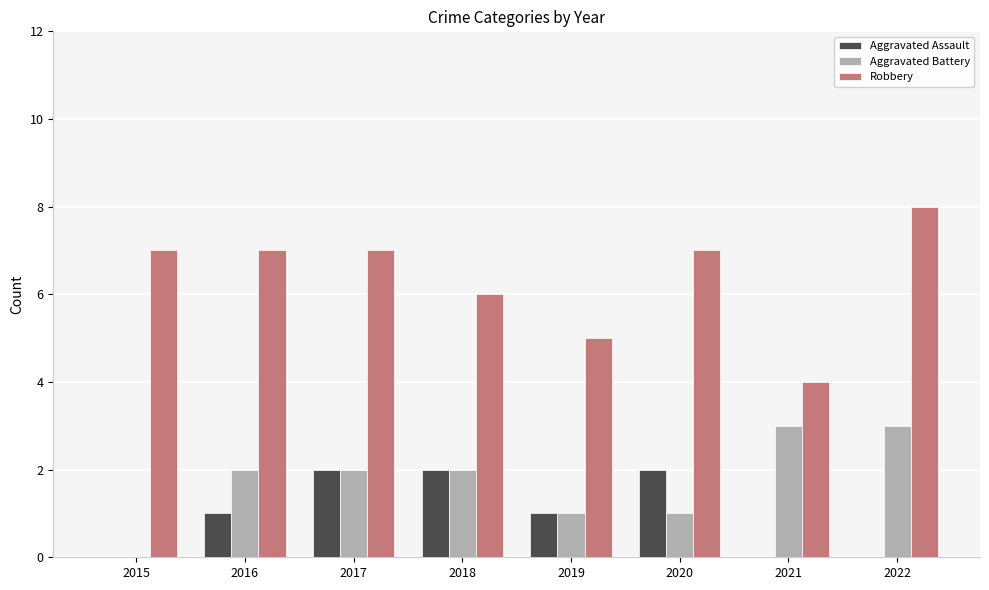

How many distinct data groups are displayed?

3